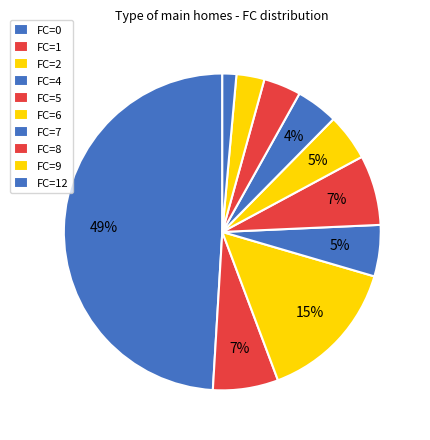

Is FC=7 the majority of the pie?

No